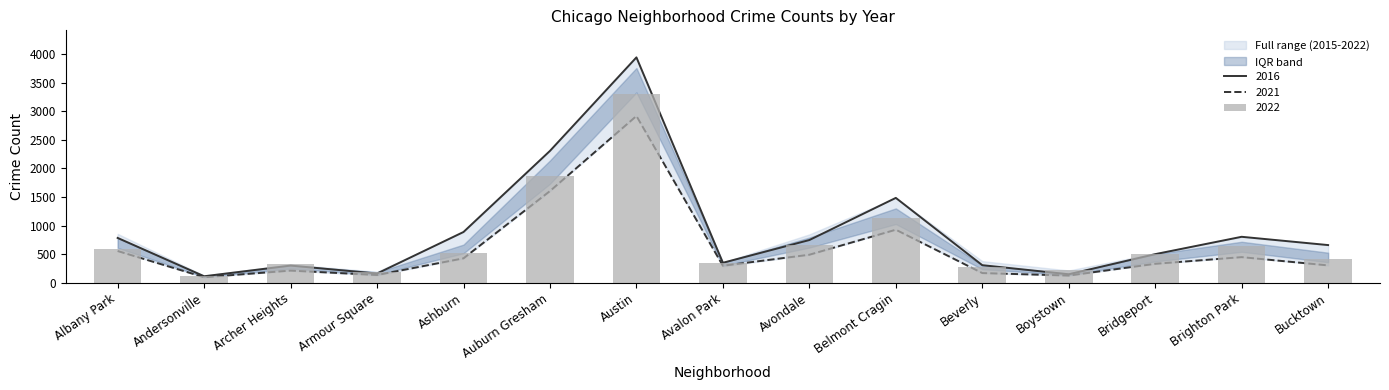

What is the average value of the 2022 series?

739